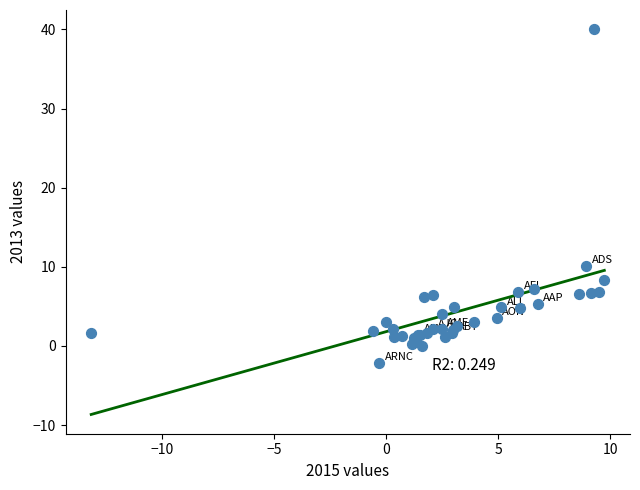

What Y value in the scatter plot is closest to 18?

10.1